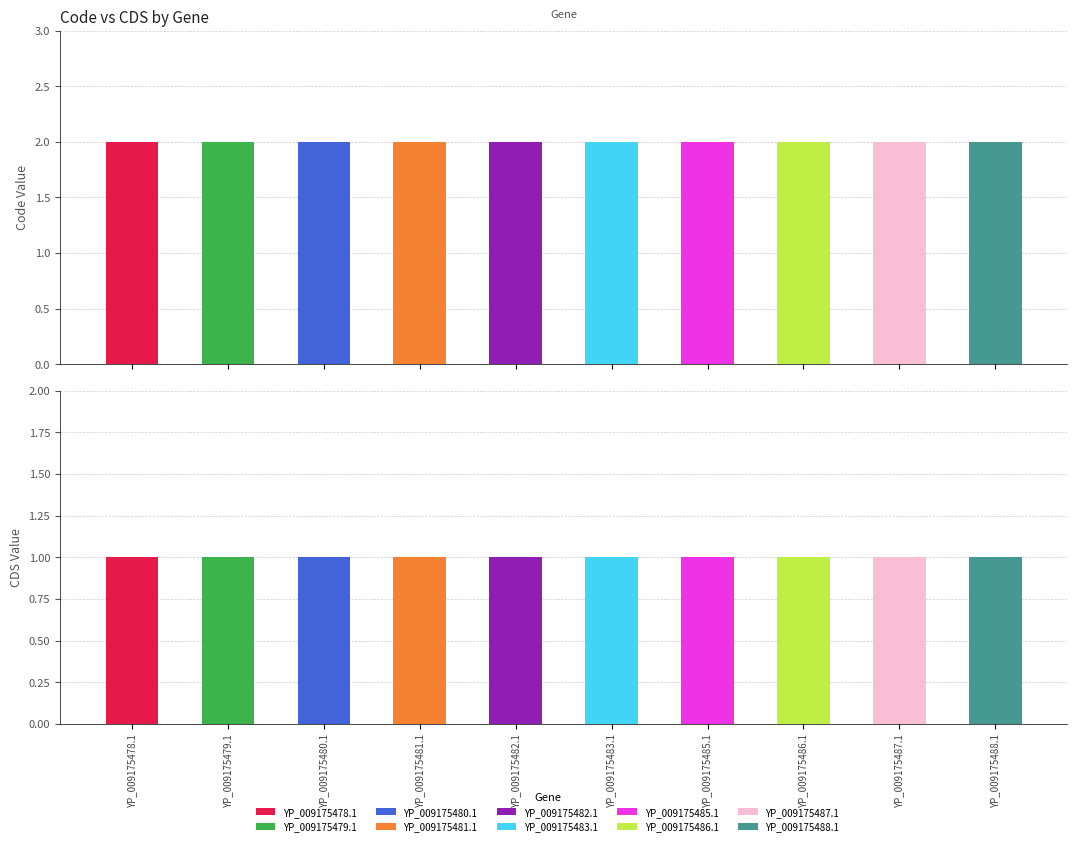

List the labels in order of CDS value, largest first.

YP_009175478.1, YP_009175479.1, YP_009175480.1, YP_009175481.1, YP_009175482.1, YP_009175483.1, YP_009175485.1, YP_009175486.1, YP_009175487.1, YP_009175488.1